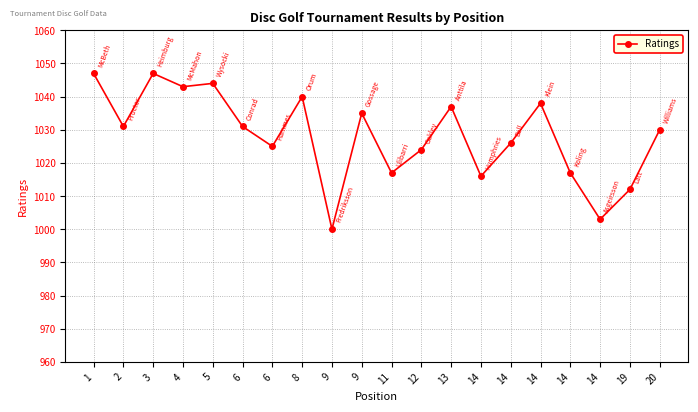

At which label is the value closest to 1023?

12